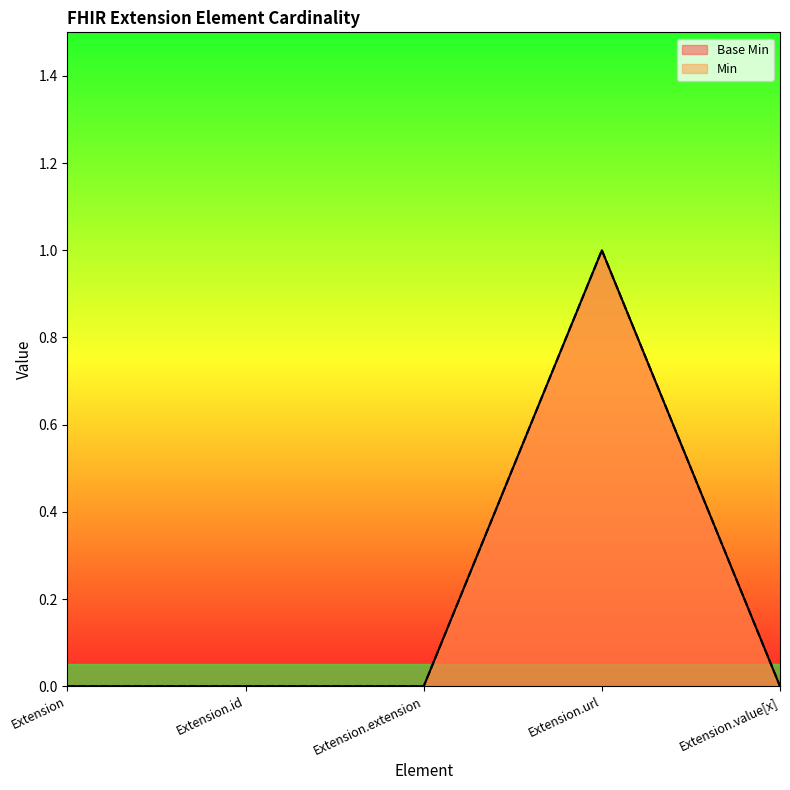

Which series has the largest total across all categories?

Min